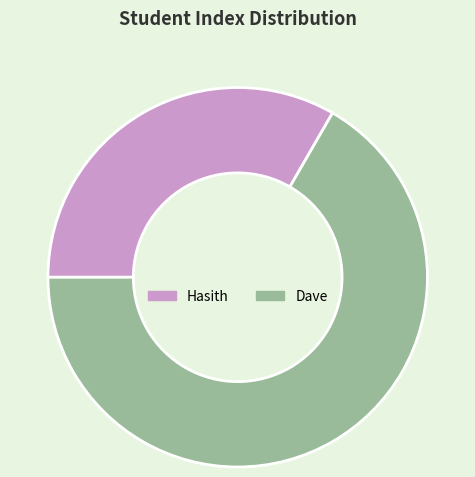

Rank the categories by value from highest to lowest.

Dave, Hasith